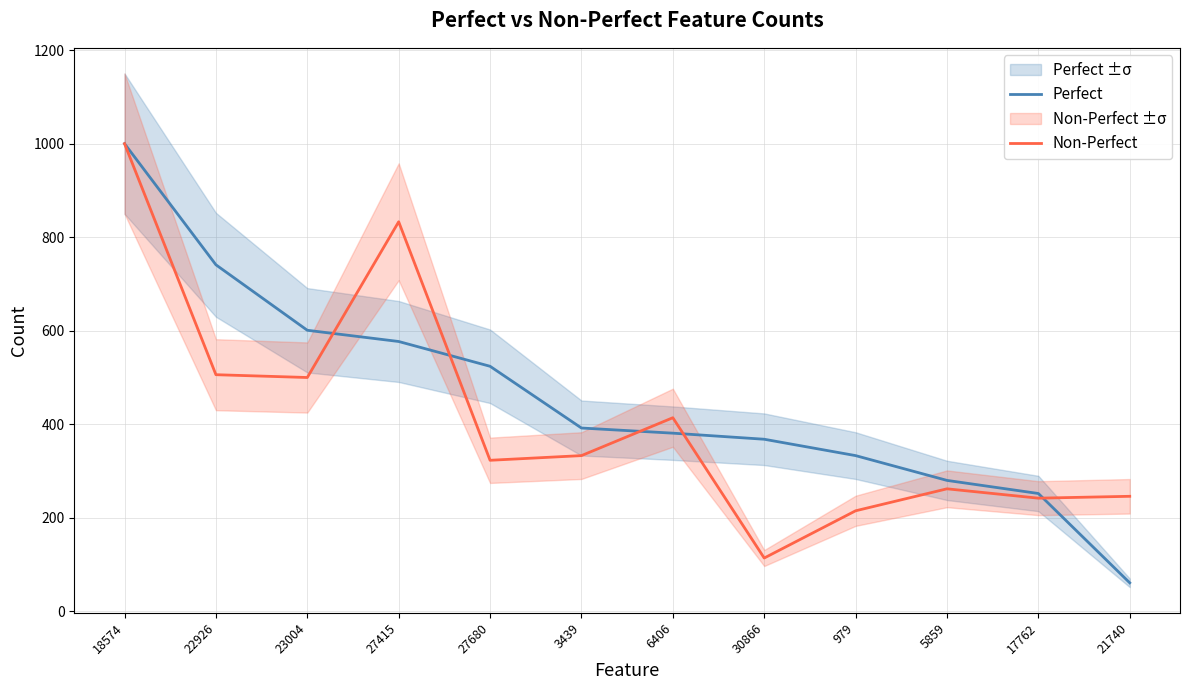

List the series in order of their peak value, highest first.

Perfect, Non-Perfect